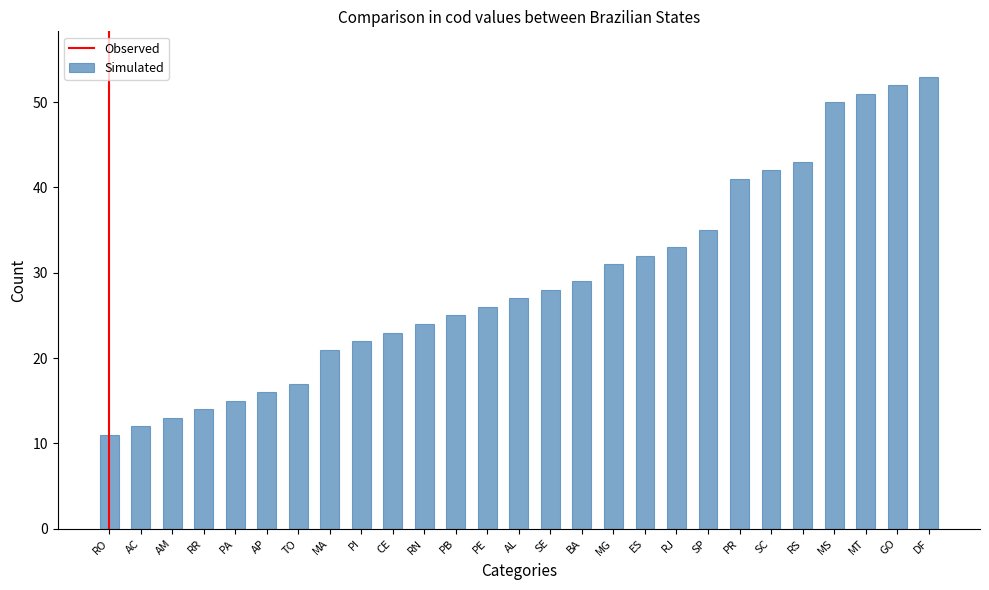

What position from the right is AC?

26